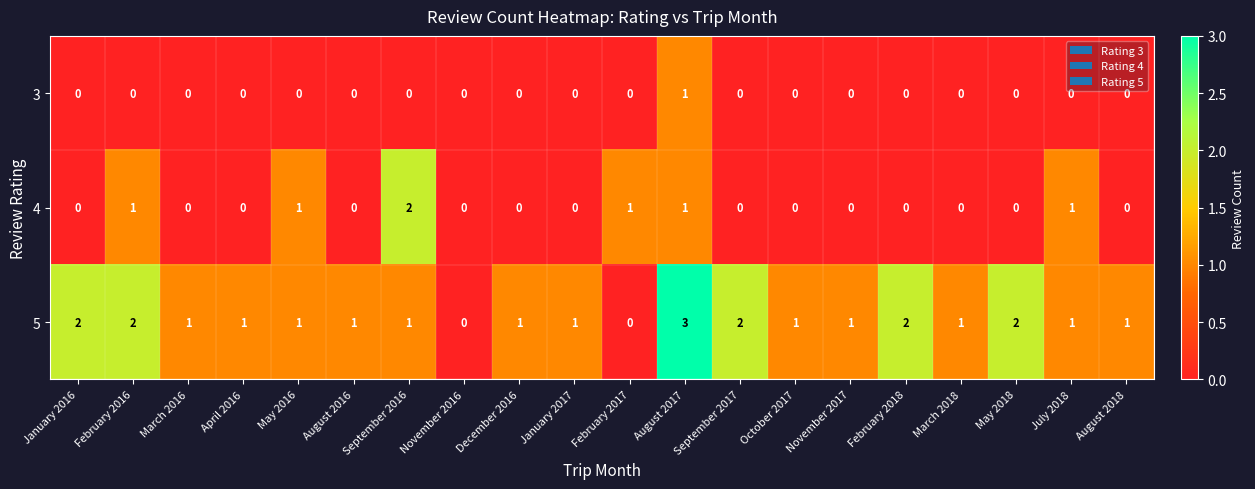

Which series has the largest total across all categories?

5